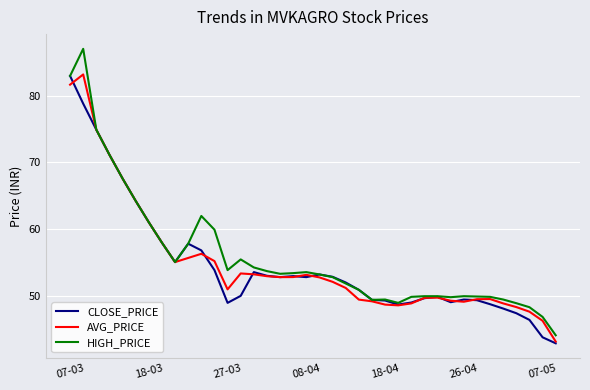

What is the maximum value shown in the chart?

87.0